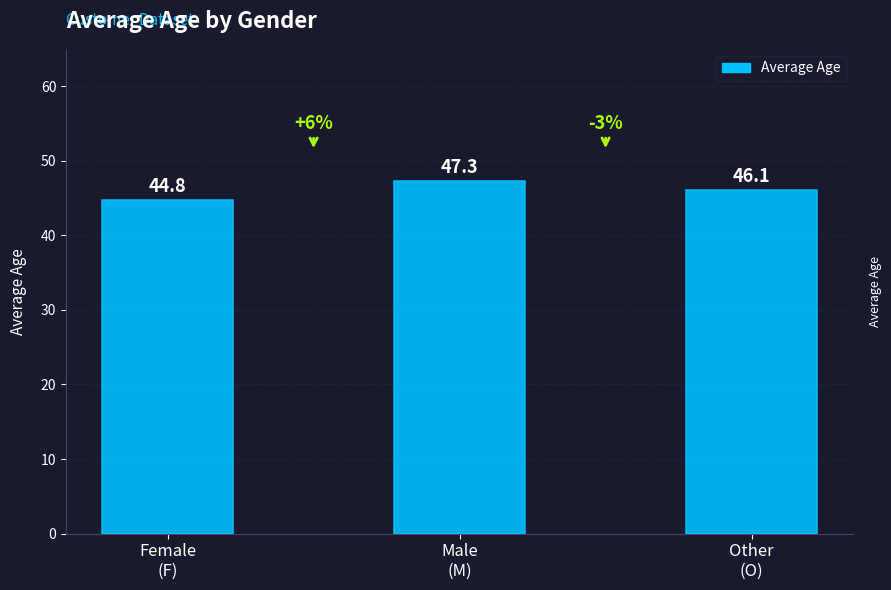

How many data points are less than 46?

1